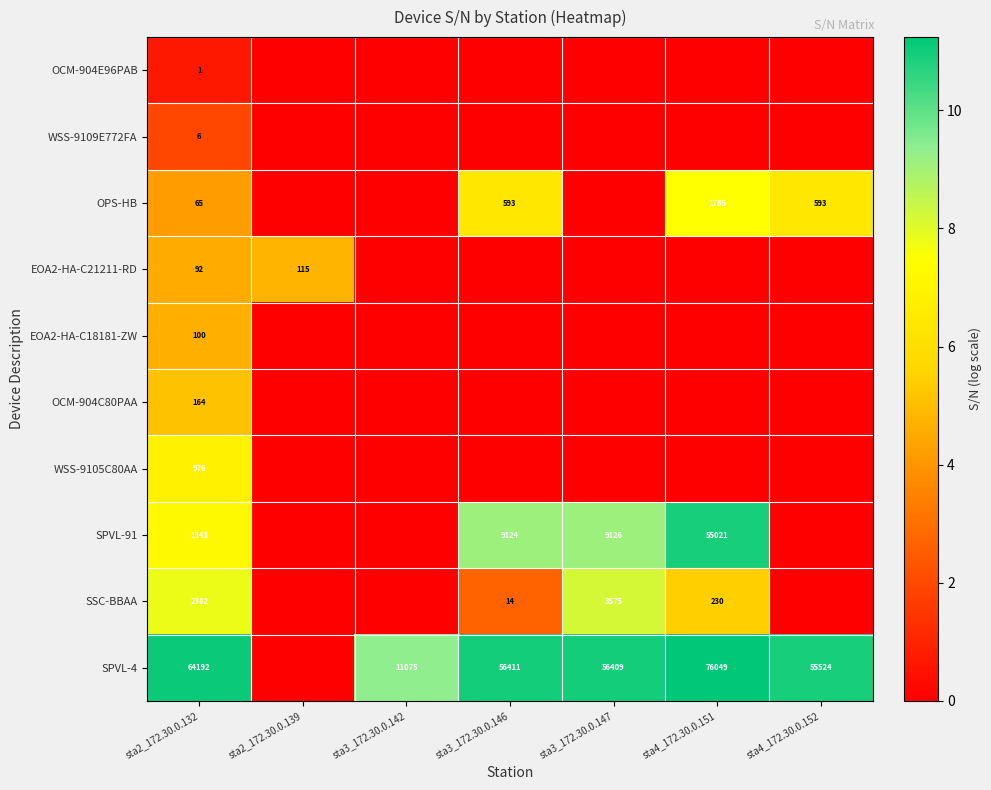

Is it true that SPVL-4 equals 6384 at sta3_172.30.0.142?

False